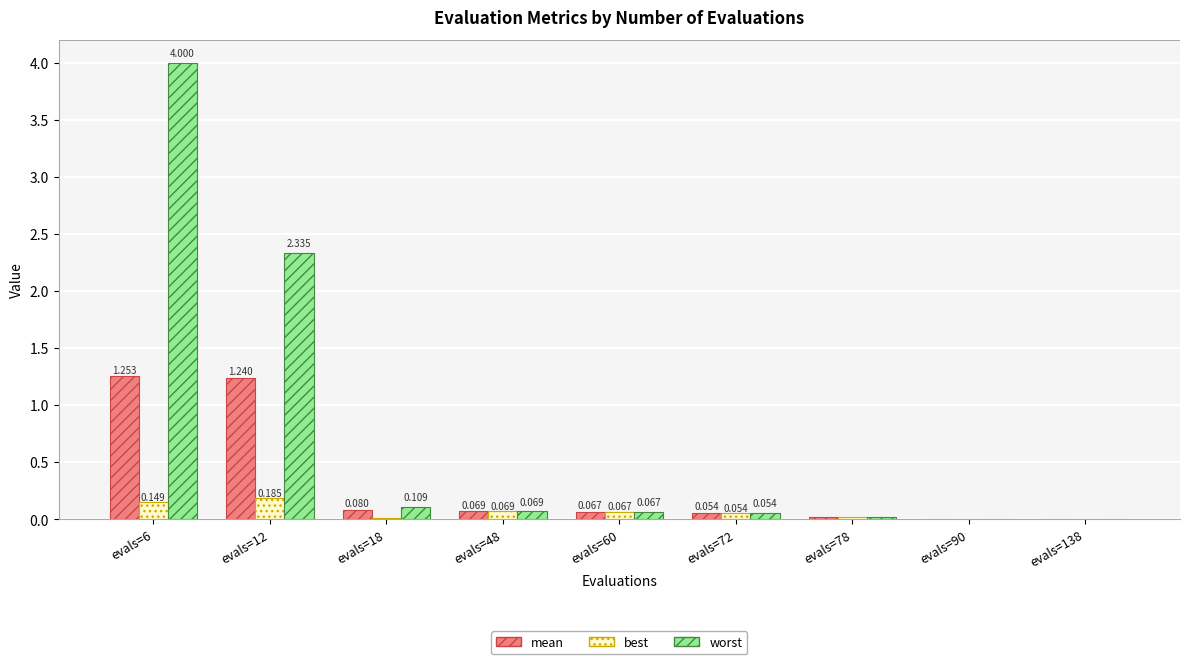

Count the number of data series in this chart.

3